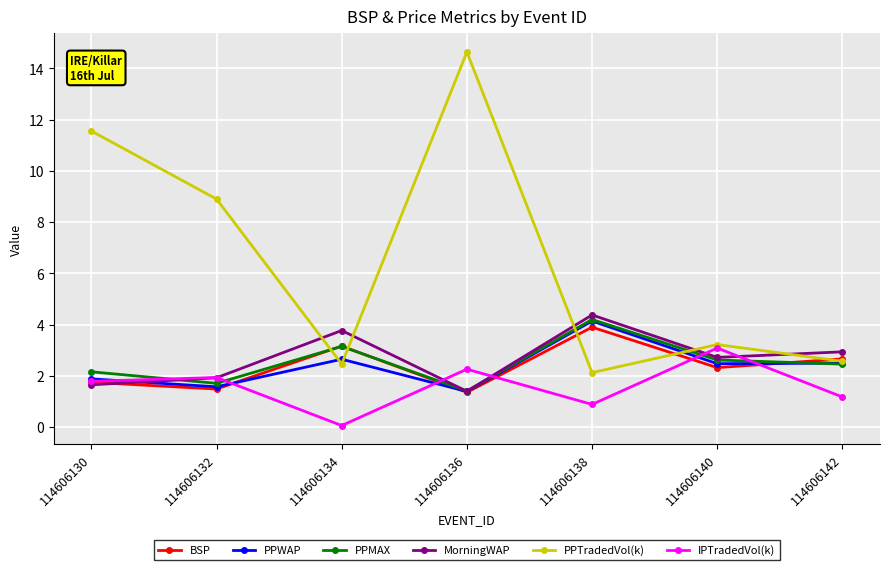

Which series changed the most between 114606132 and 114606136?

PPTradedVol(k)